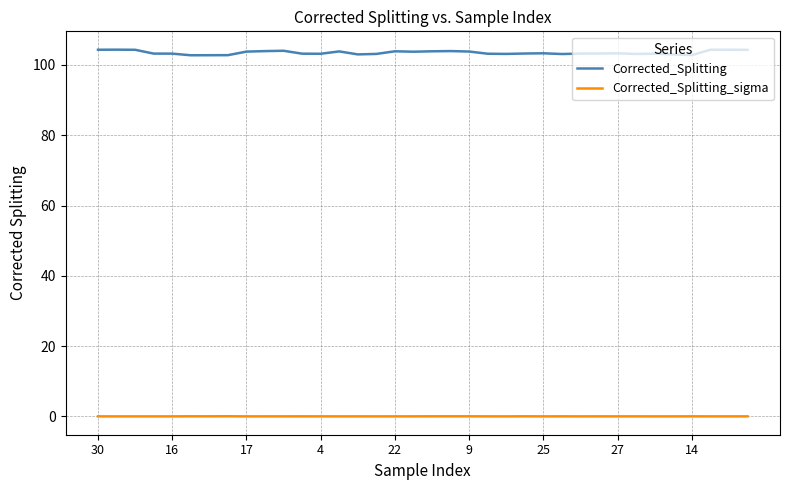

Rank the series by their maximum value, from lowest to highest.

Corrected_Splitting_sigma, Corrected_Splitting